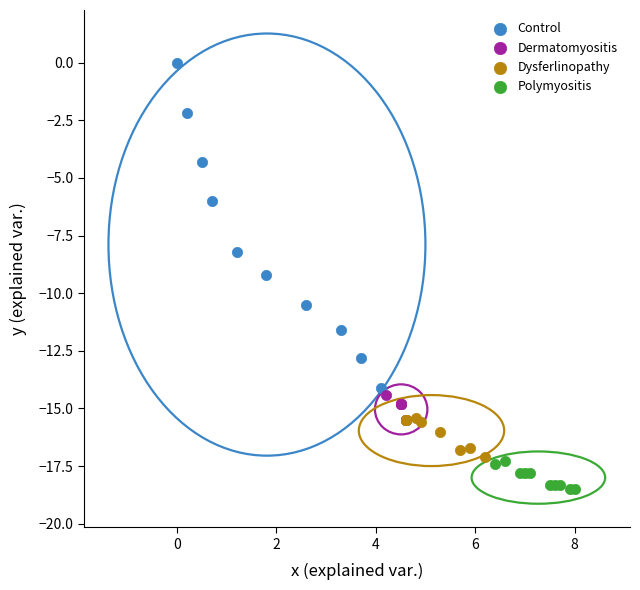

Which series reaches the maximum Y coordinate?

Control